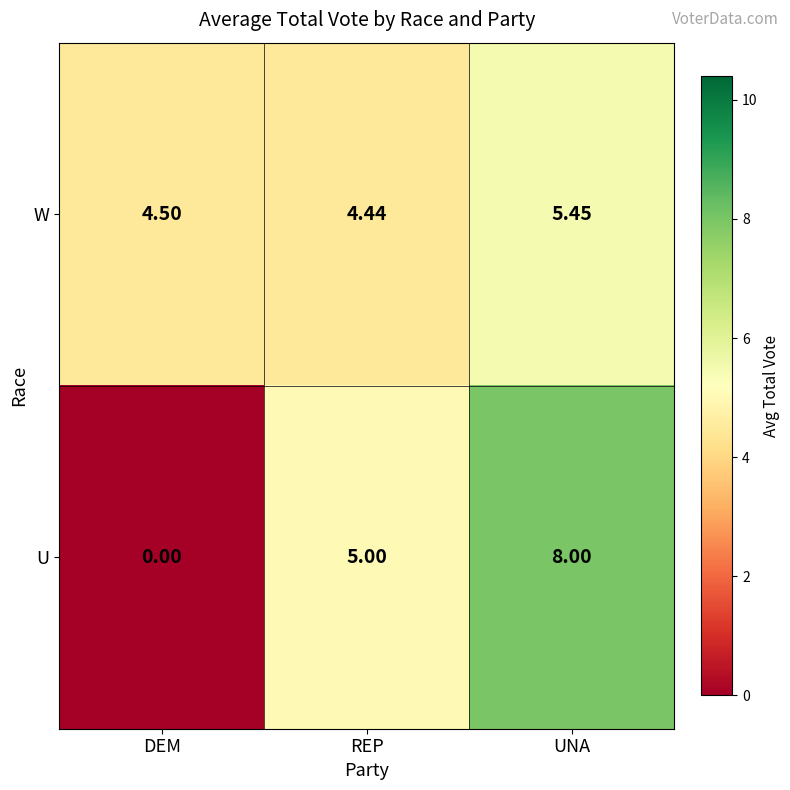

Rank the series by their average value, from lowest to highest.

U, W